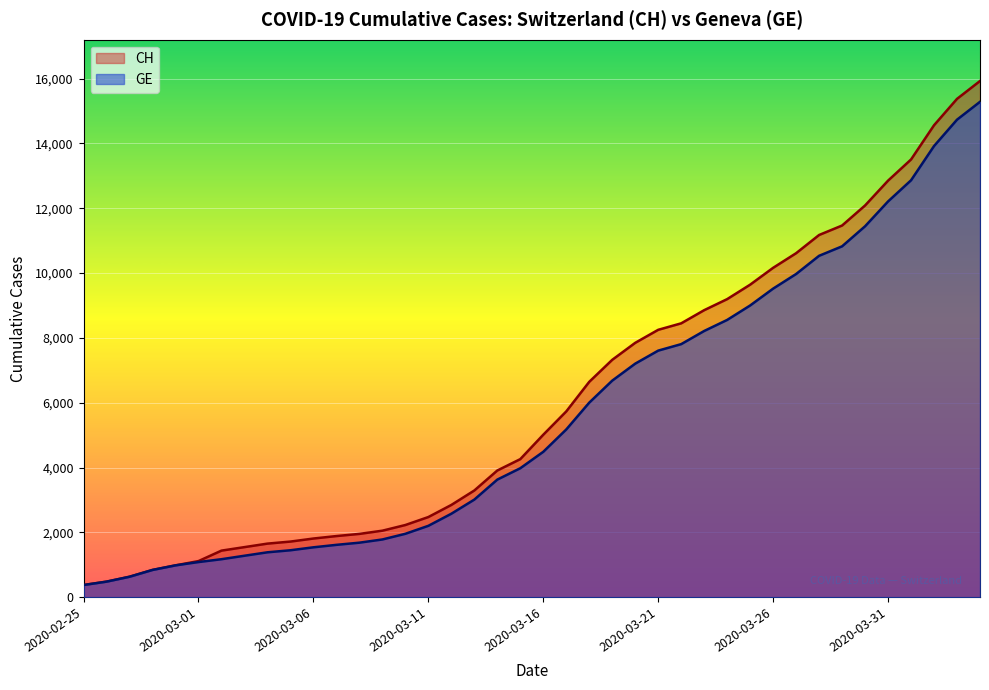

Which series has the largest total across all categories?

CH